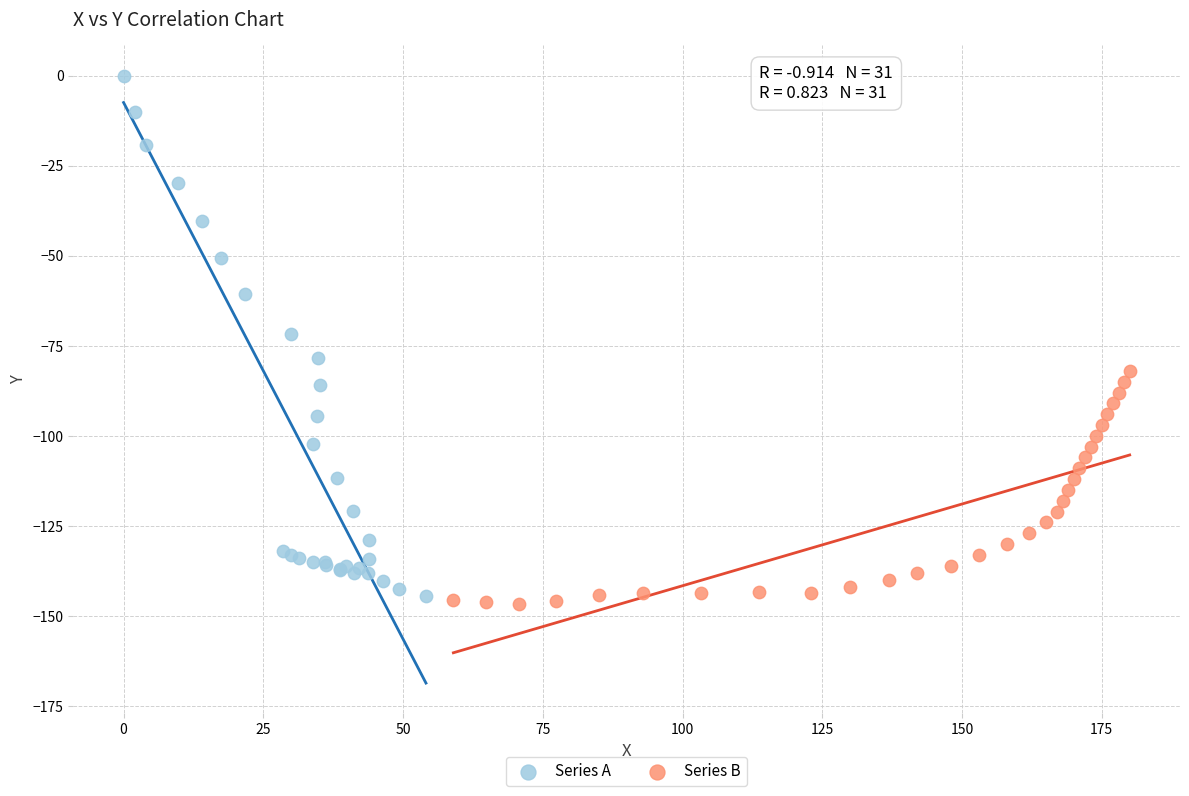

Which series contains the highest Y value?

Series A